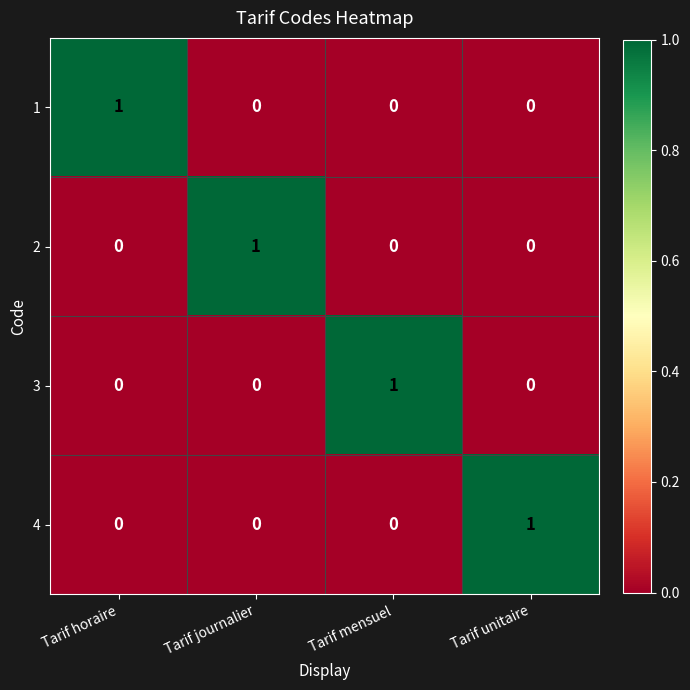

True or false: 2 has a value of 0 at Tarif mensuel.

True